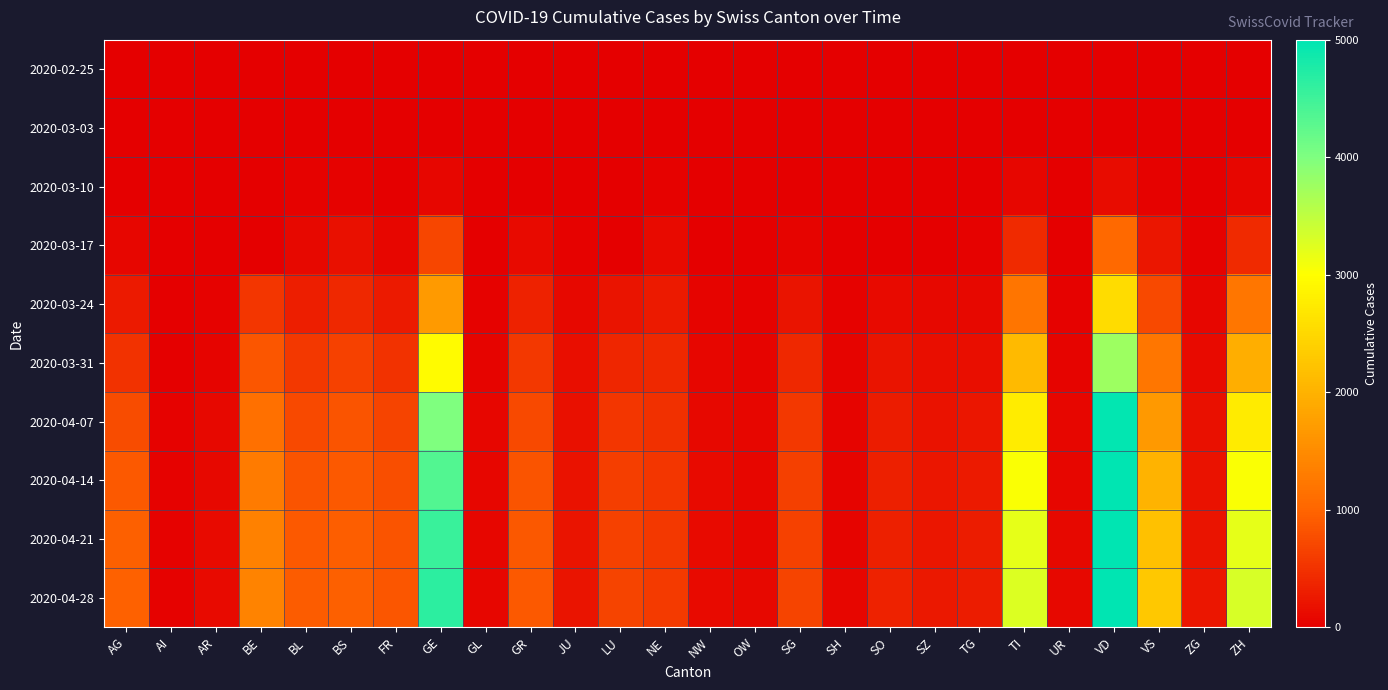

Between GL and AG, which is larger?

GL